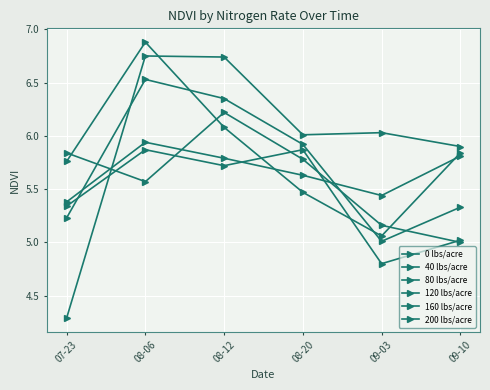

Is it true that 160 lbs/acre equals 2.4 at 08-12?

False